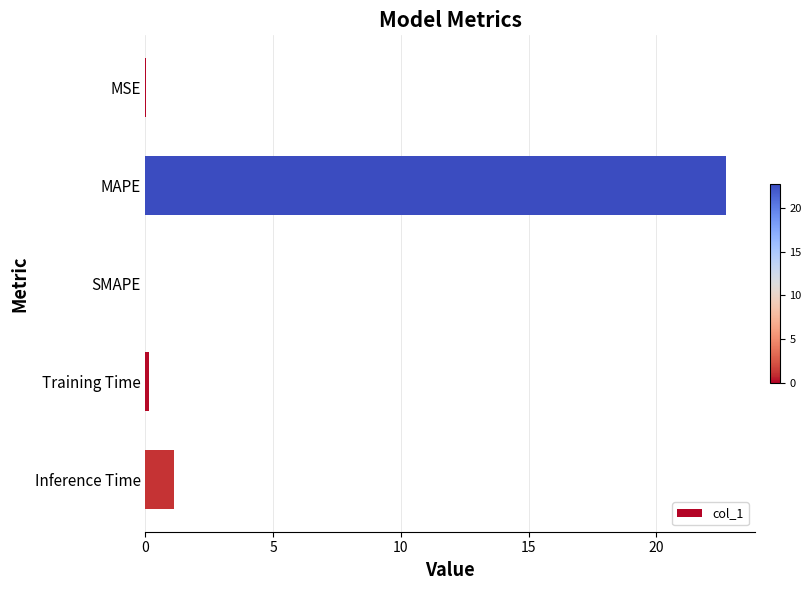

Where is the data nearest to the value 11?

Inference Time